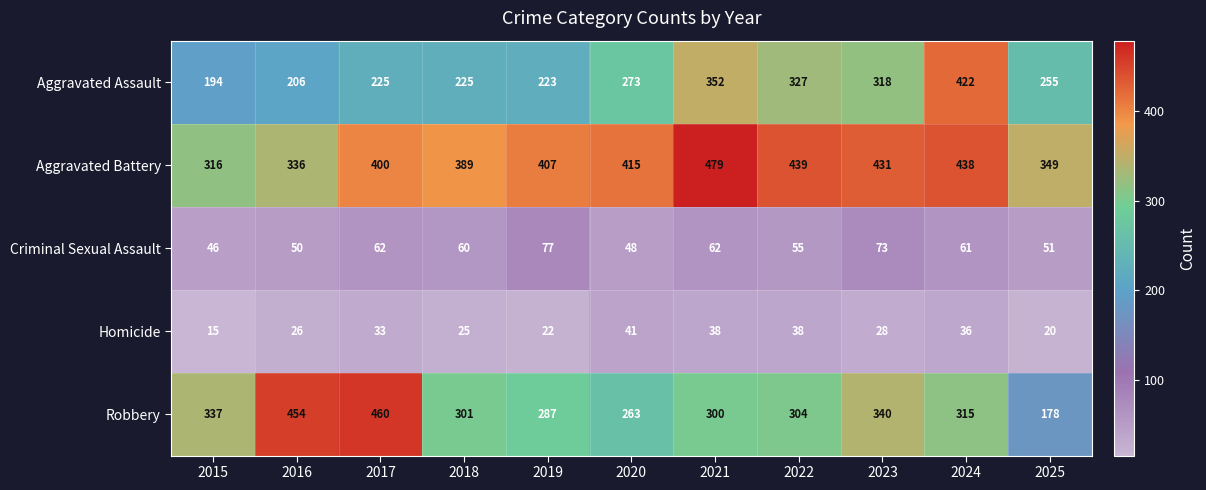

Count the number of data series in this chart.

5